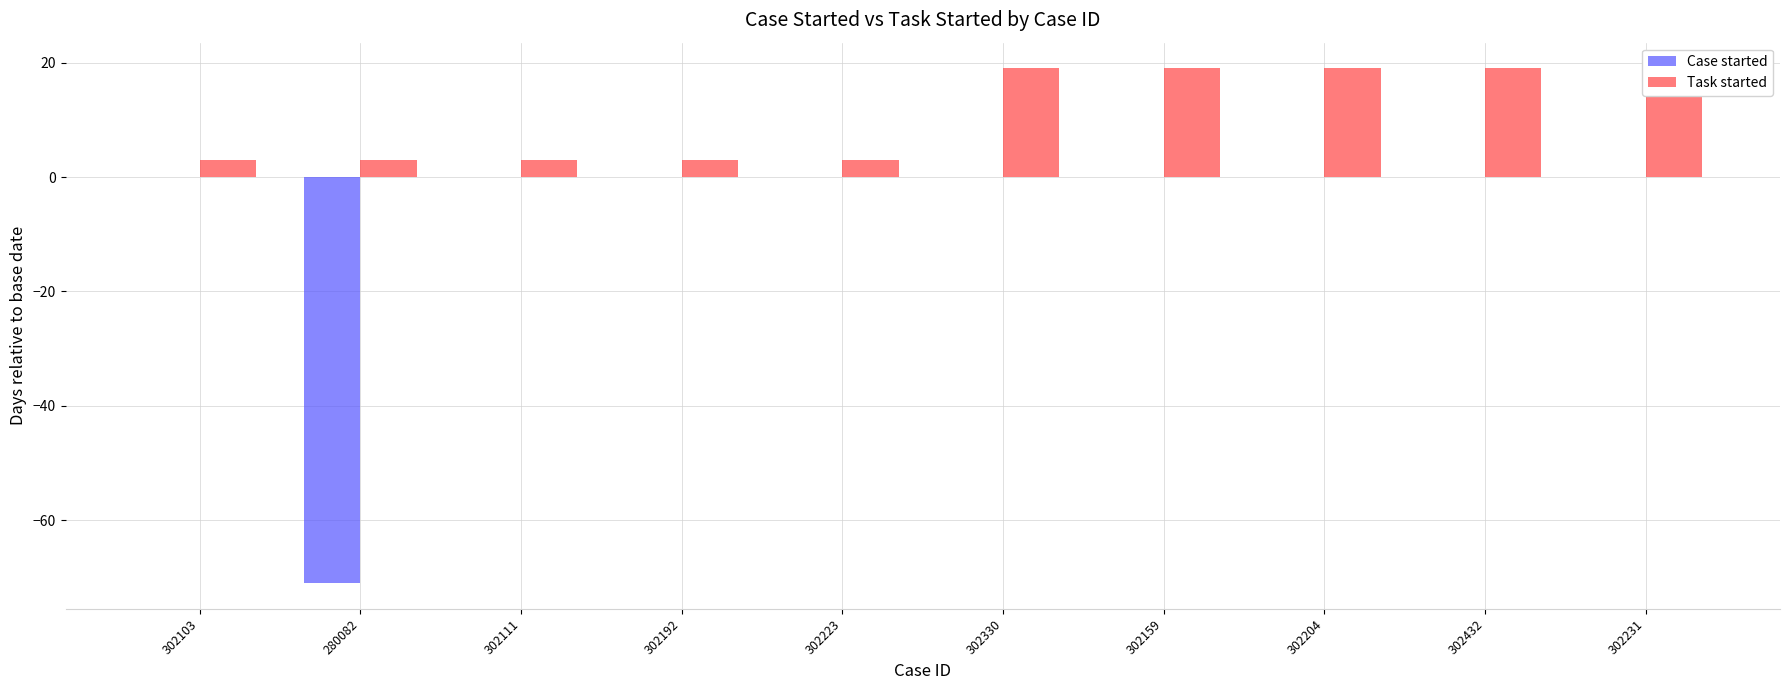

What is the label of the 2nd bar from the left?

280082